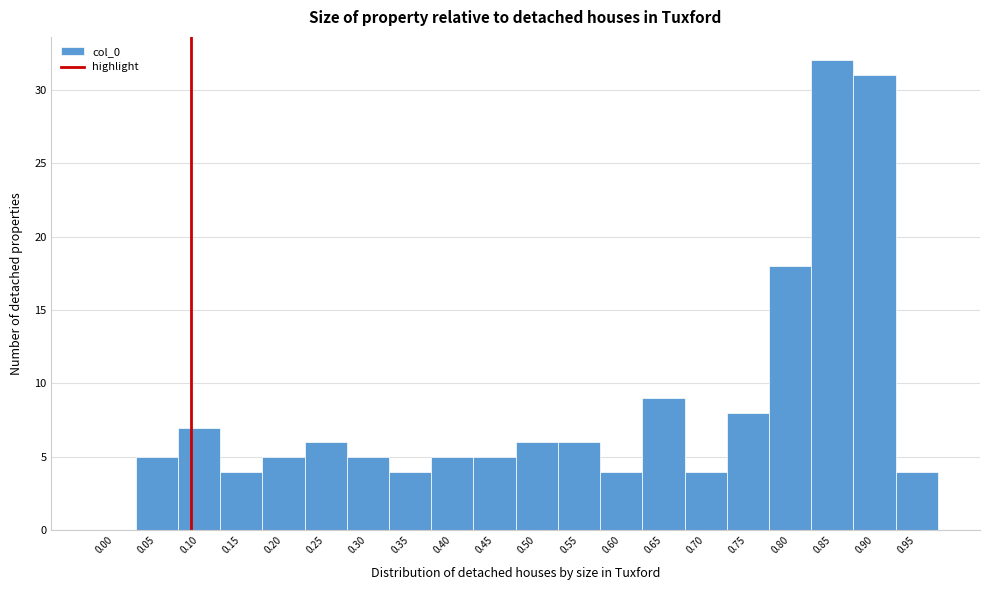

Reading right to left, transcribe all the data shown in this chart.

0.95=4	0.90=31	0.85=32	0.80=18	0.75=8	0.70=4	0.65=9	0.60=4	0.55=6	0.50=6	0.45=5	0.40=5	0.35=4	0.30=5	0.25=6	0.20=5	0.15=4	0.10=7	0.05=5	0.00=0